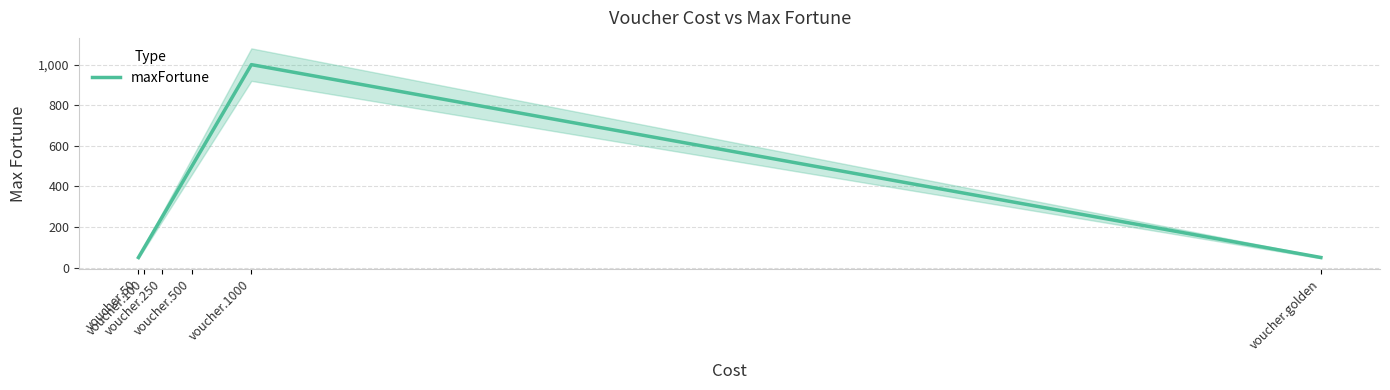

What is the difference between the second highest and second lowest values?

450